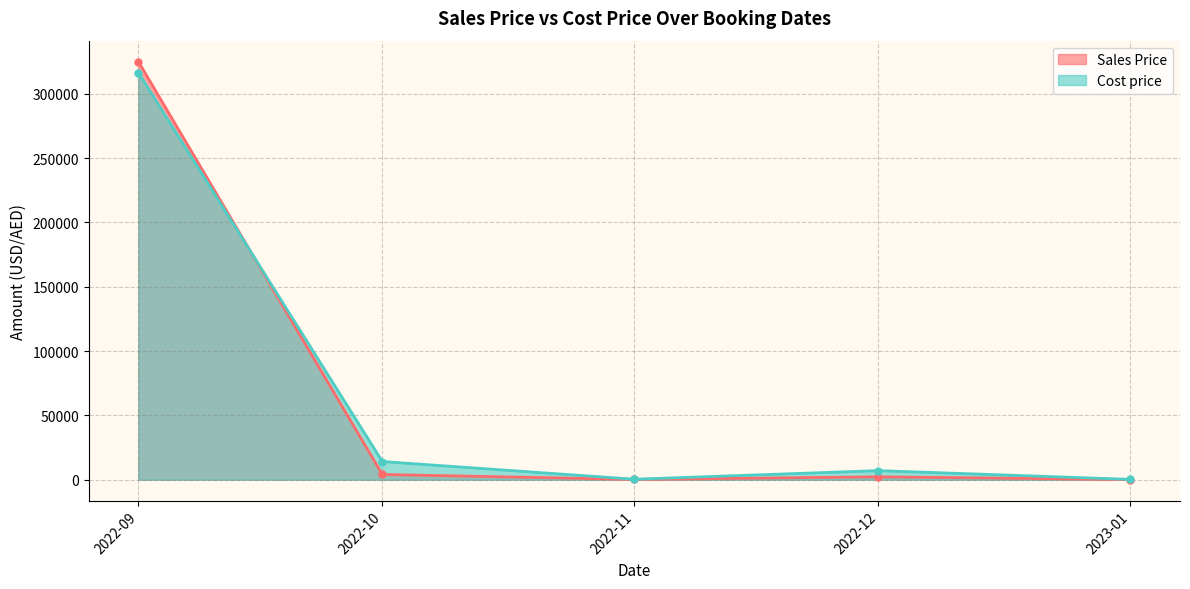

Does the chart have visible grid lines?

Yes